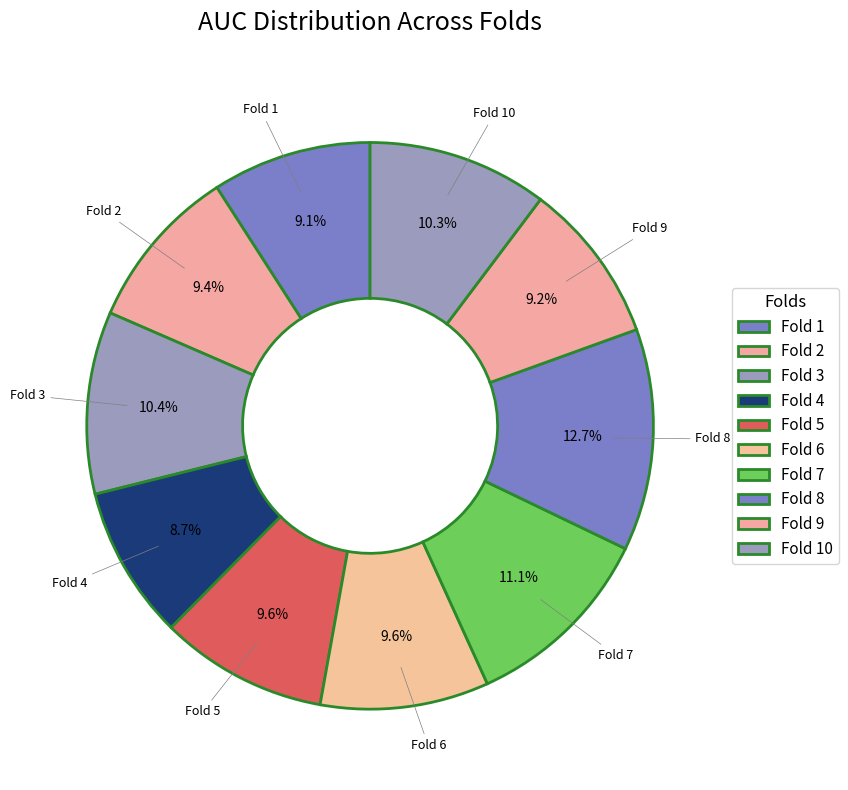

What is the total percentage of Fold 8 and Fold 7?

23.7%